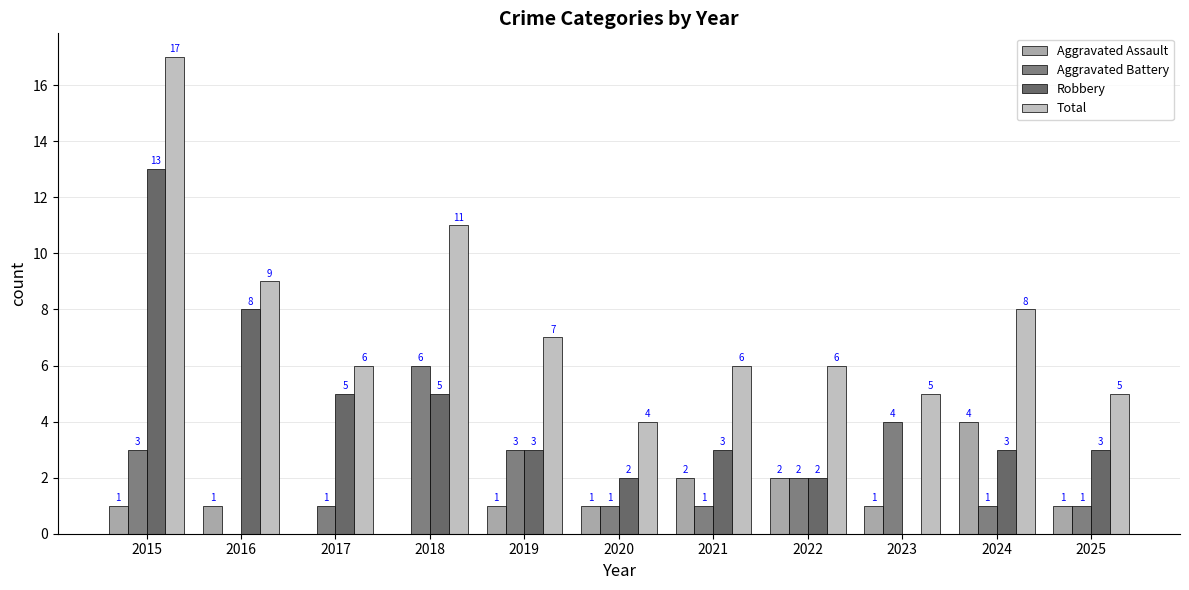

Does the chart contain stacked bars?

No